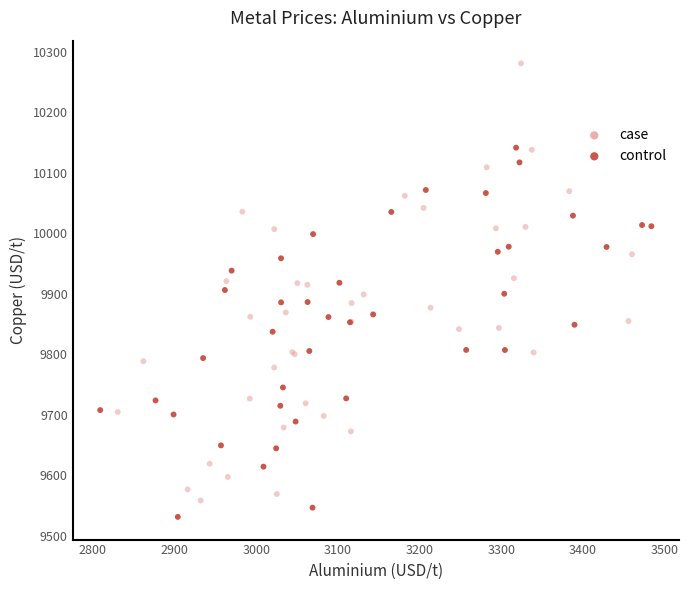

Which series has the largest Y range (max minus min)?

case